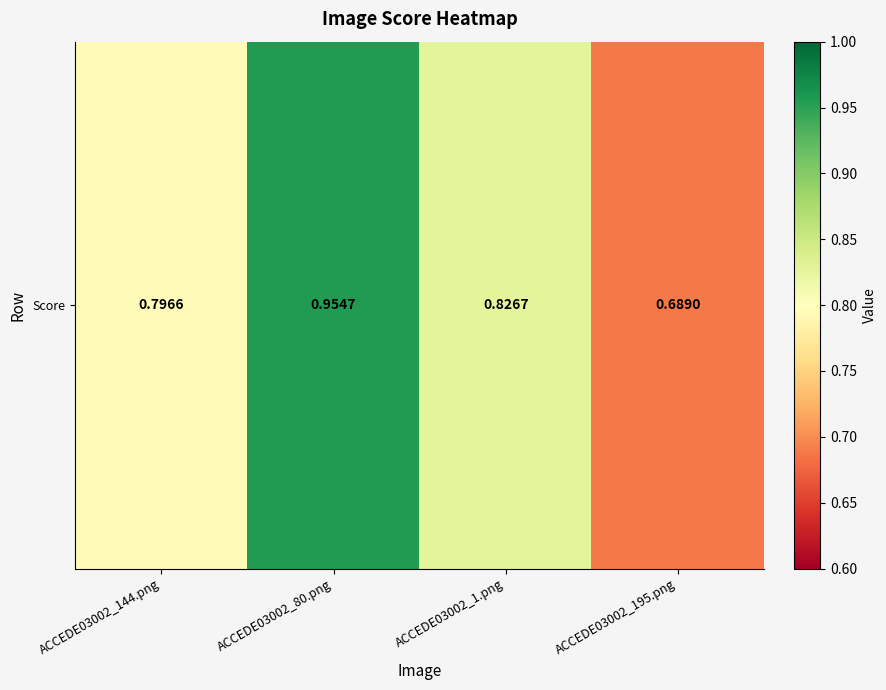

Is it true that the value at ACCEDE03002_144.png is 0.2?

False